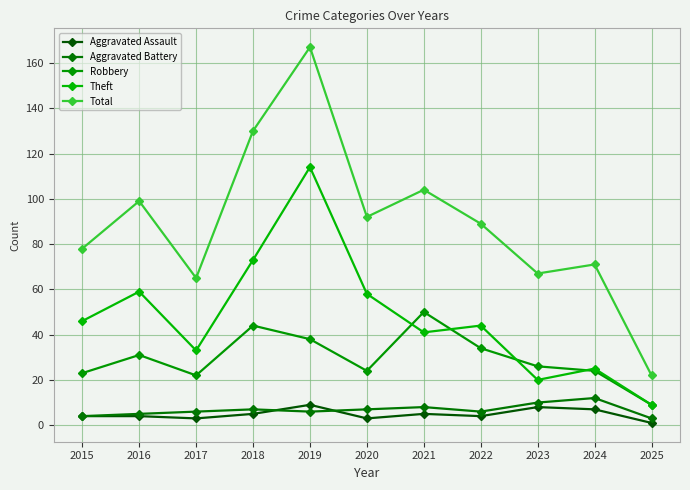

True or false: Robbery has a value of 50 at 2021.

True